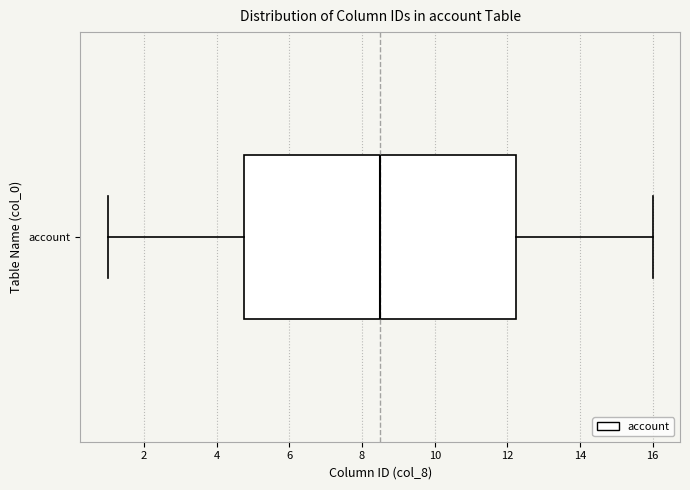

Transcribe this box plot: give where the median line is, the range the box spans, and where the two whiskers end, as read against the x-axis. The values are not printed on the chart, so give them approximately, as read against the axis.

median 8.6, box 4.8 to 12.2, whiskers 1.0 to 16.0